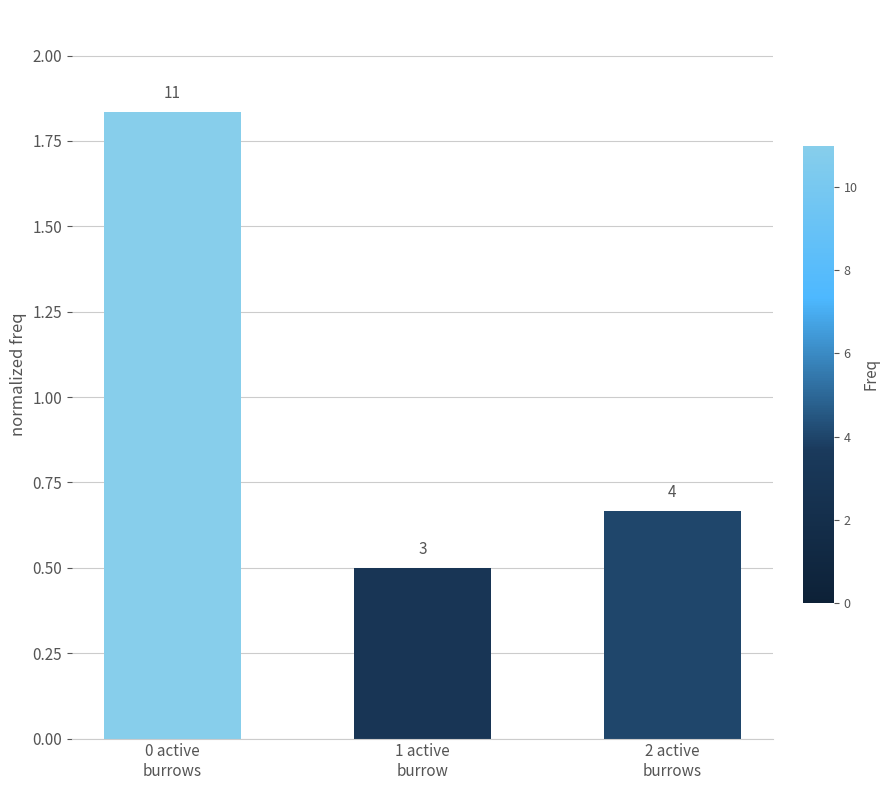

Reading left to right, extract all data points from this chart.

0 active
burrows=1.8	1 active
burrow=0.5	2 active
burrows=0.7